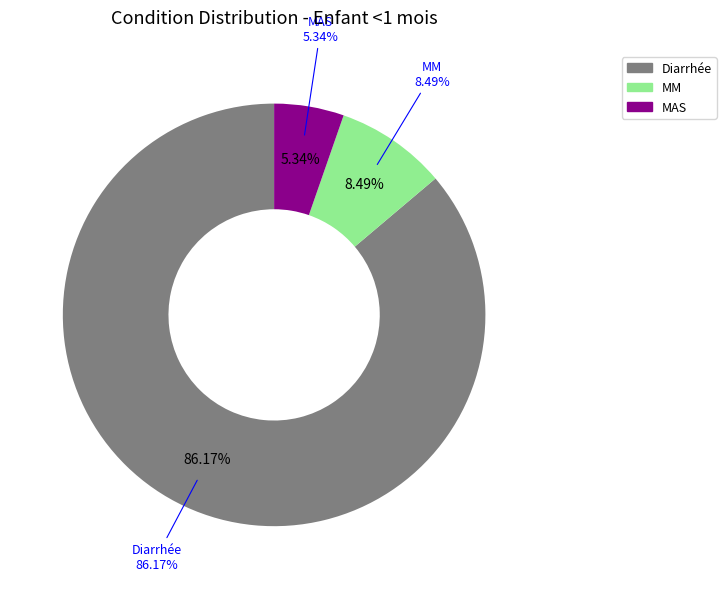

Which category accounts for the majority?

Diarrhée